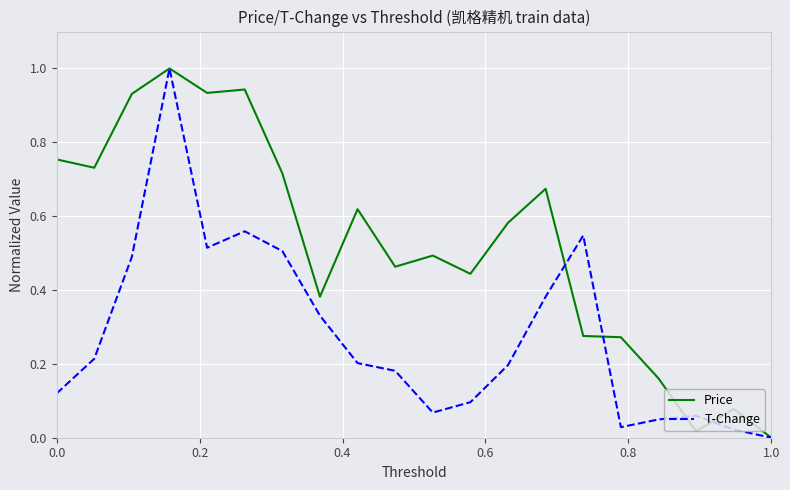

What is the maximum value for T-Change?

1.0